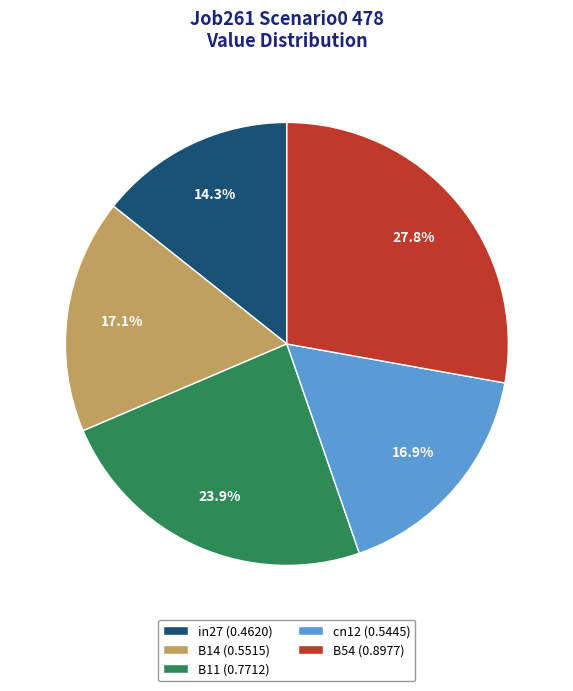

Combined, what portion of the pie is cn12 (0.5445) and B11 (0.7712)?

40.8%